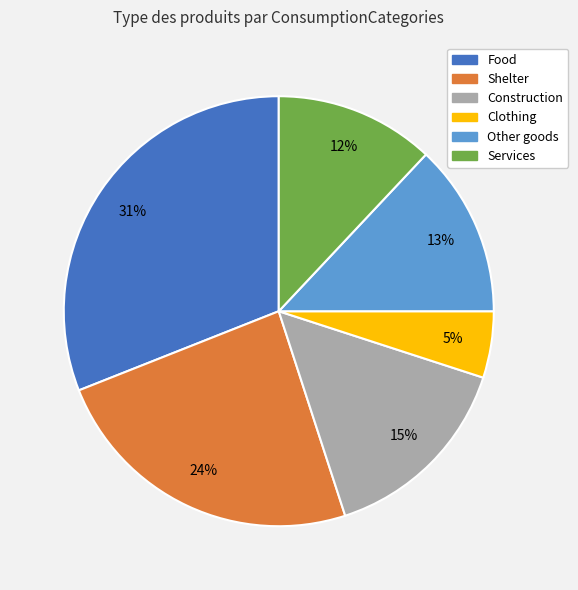

Which category has the biggest portion of the pie?

Food